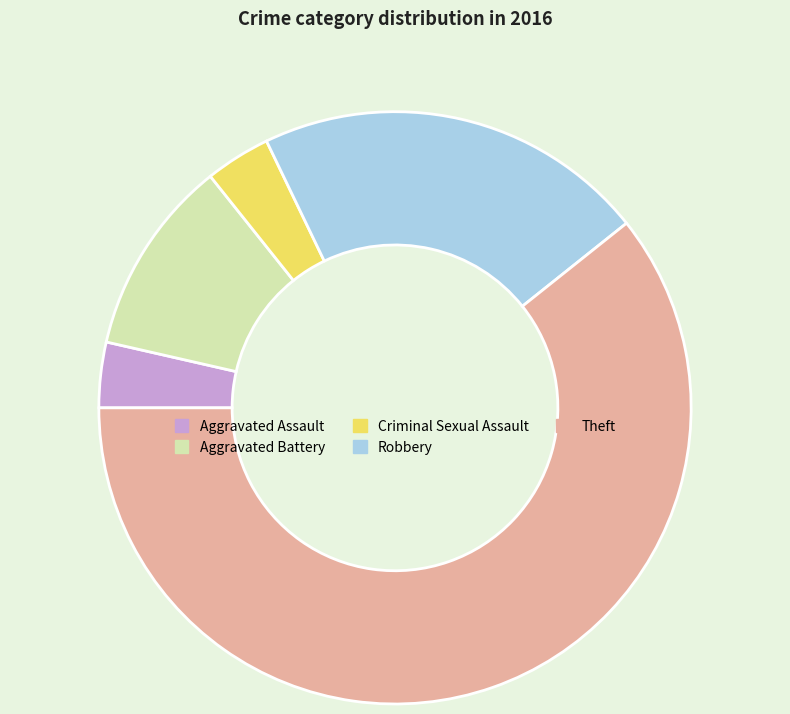

Which category has the biggest portion of the pie?

Theft